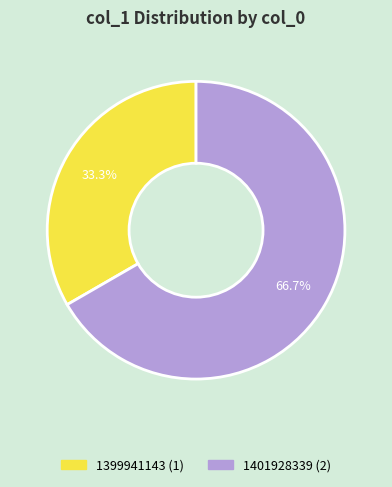

How many slices are in this pie chart?

2